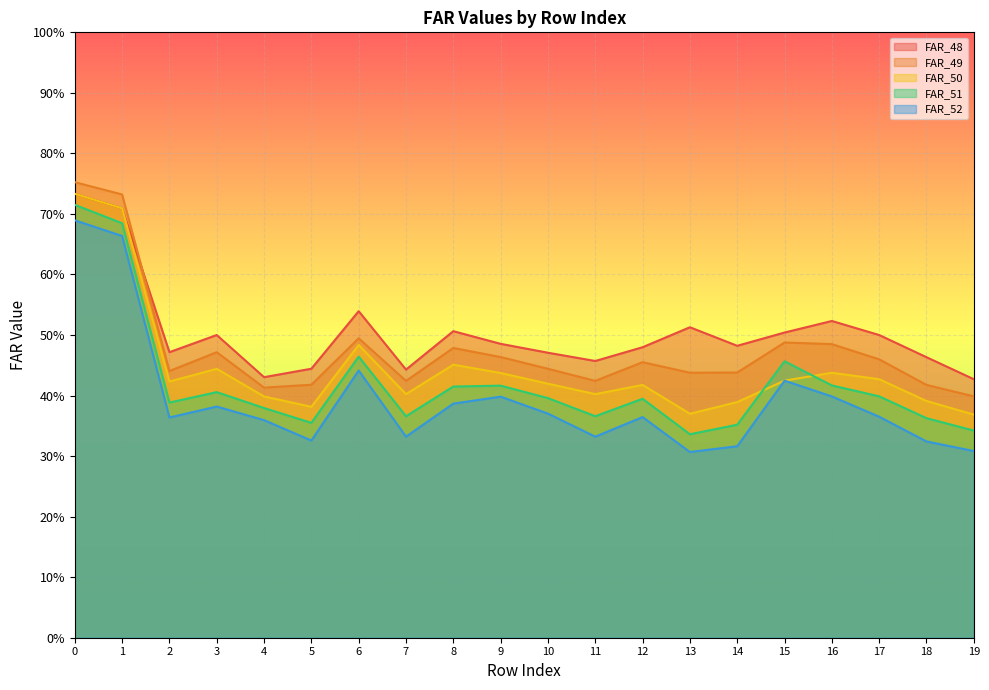

True or false: FAR_48 has more than 1 interior local peaks.

True